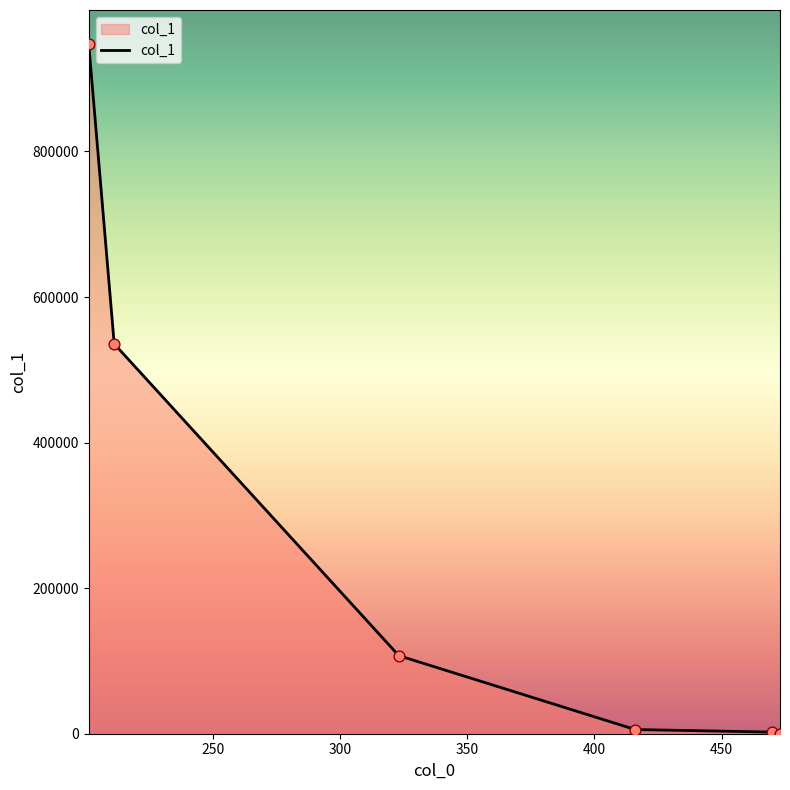

True or false: there are more than 1 points higher than both neighbors.

False